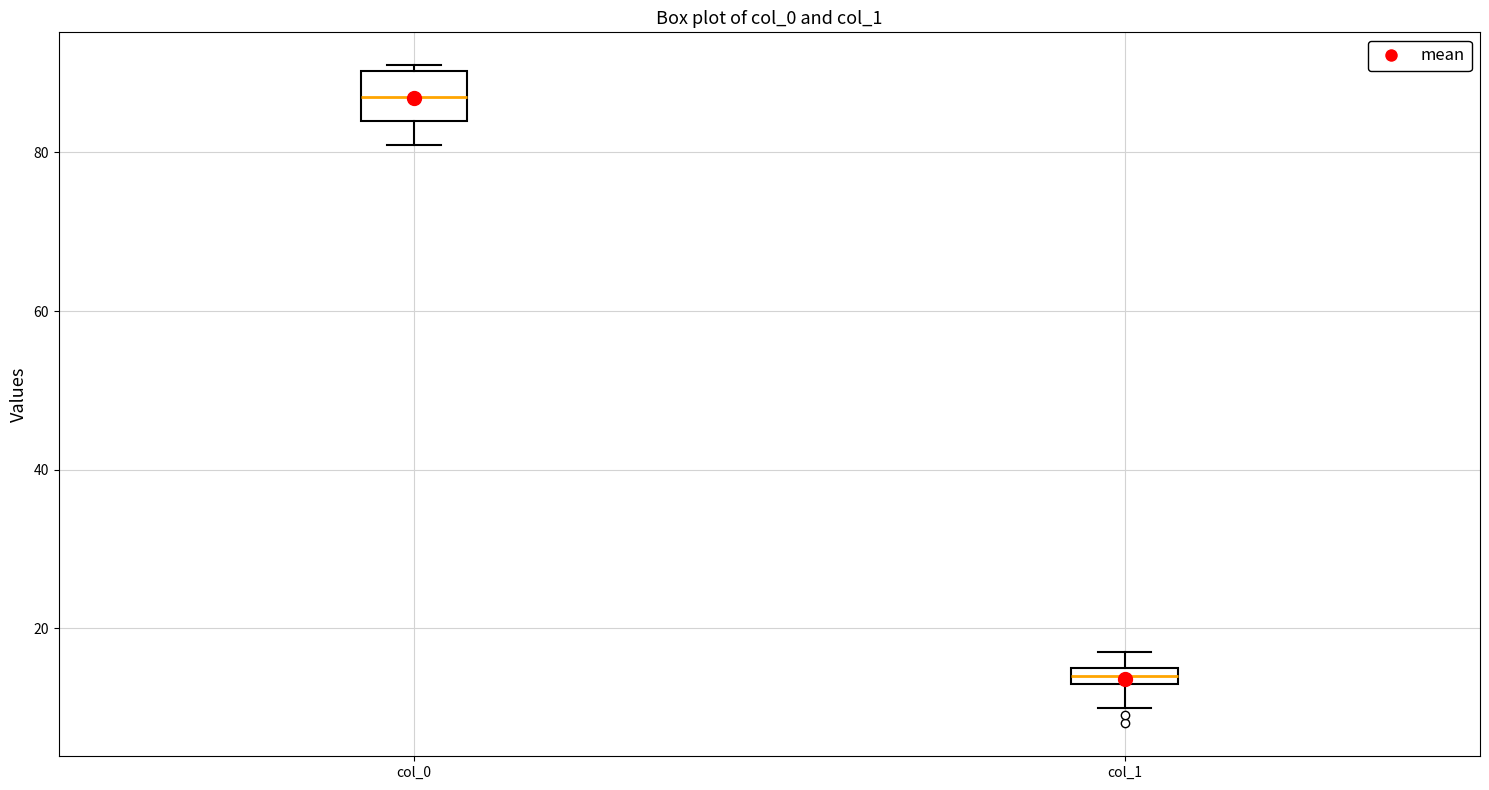

Where is the lower edge of the box for col_0 on the y-axis? The values are not printed on the chart, so give them approximately, as read against the axis.

84